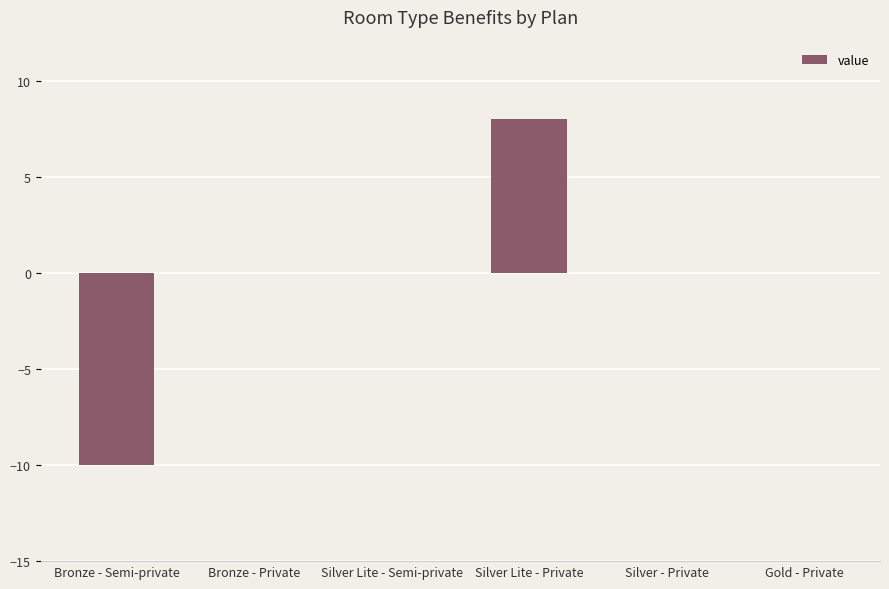

What value does the data have at Silver Lite - Private?

8.0